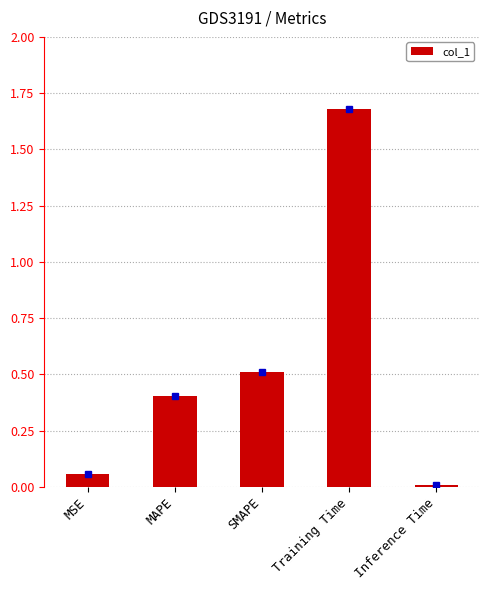

Count the number of data series in this chart.

1